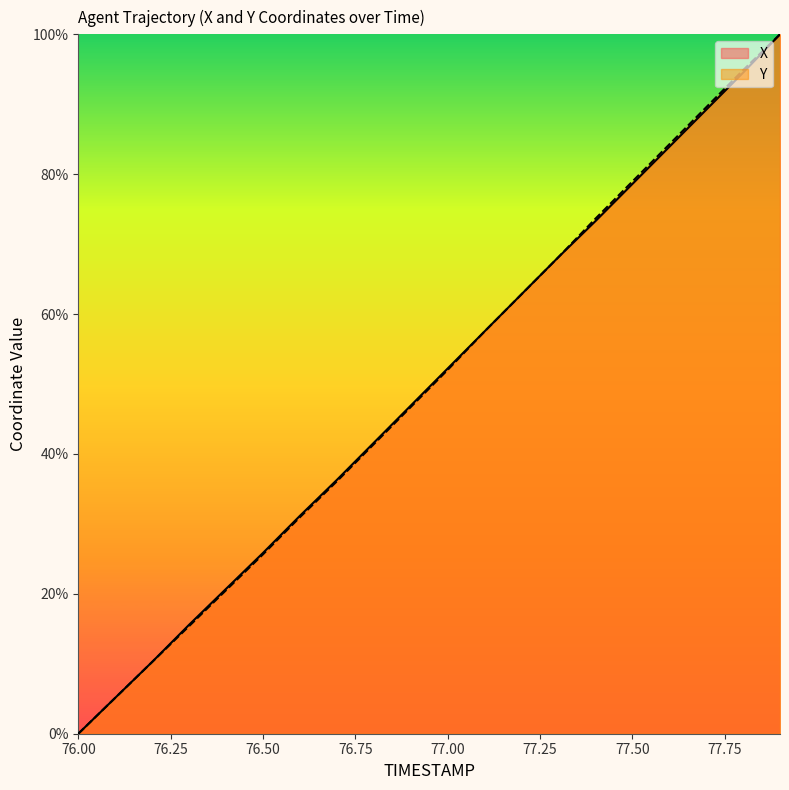

What is the value of the X point at the 7th from the left?

31.2